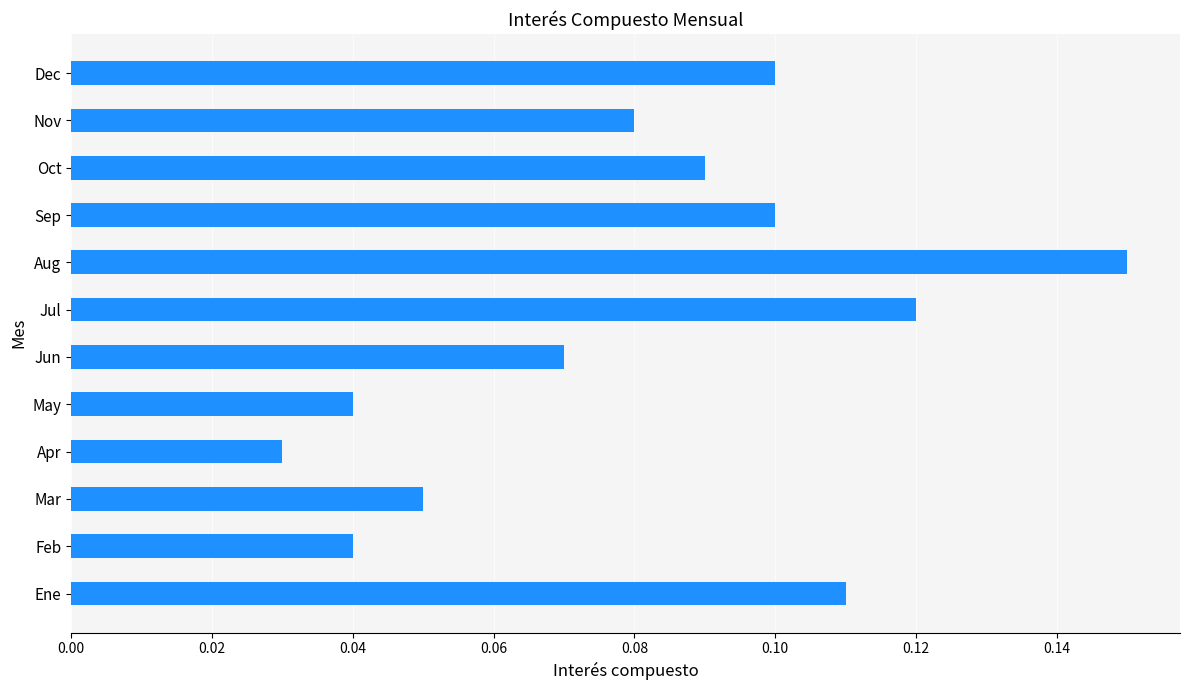

Is it true that the value at Jun is 0.0?

False